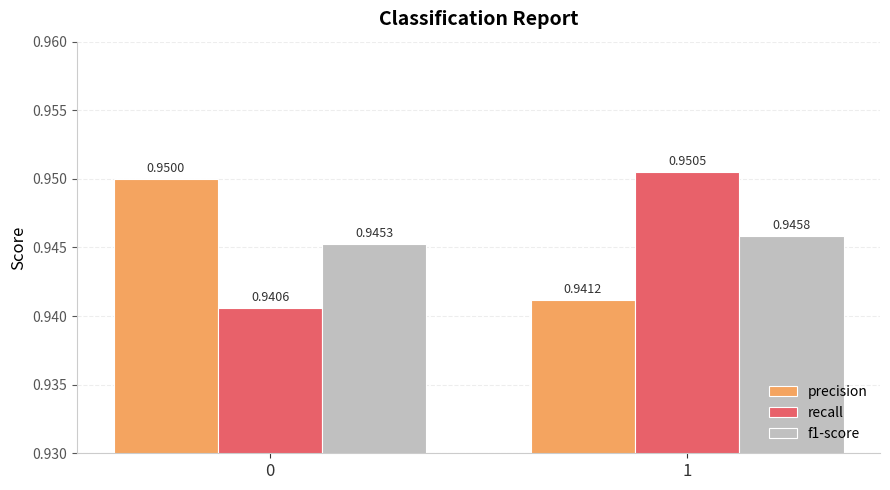

What is the sum of all precision values?

1.9